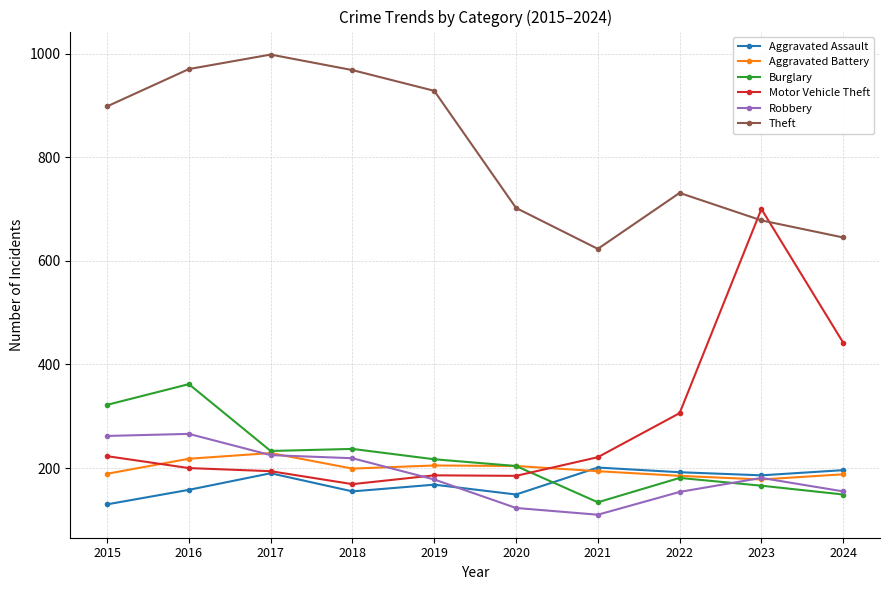

Between which two adjacent categories do Motor Vehicle Theft and Burglary first intersect?

2020 and 2021